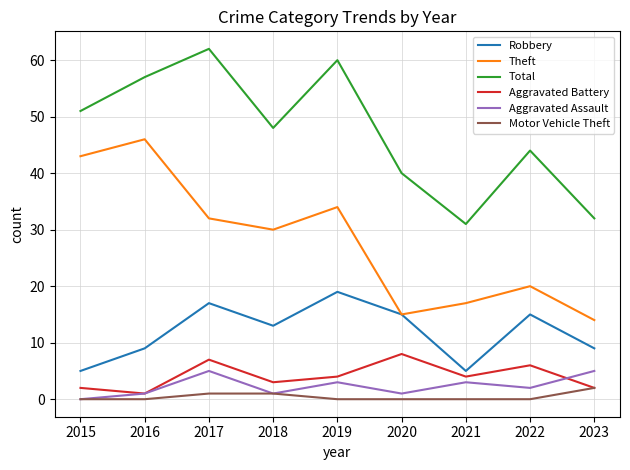

How many lines are shown in the chart?

6